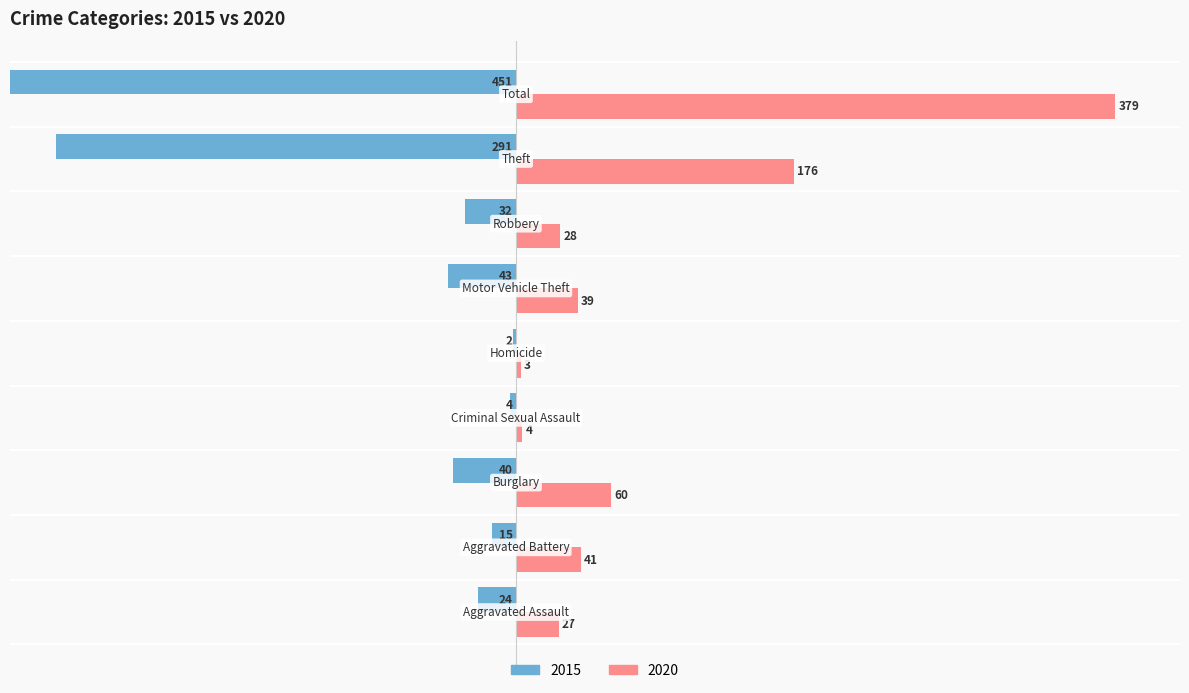

Reading left to right, what are all the values shown in this chart?

2015: -24	-15	-40	-4	-2	-43	-32	-291	-451
2020: 27	41	60	4	3	39	28	176	379